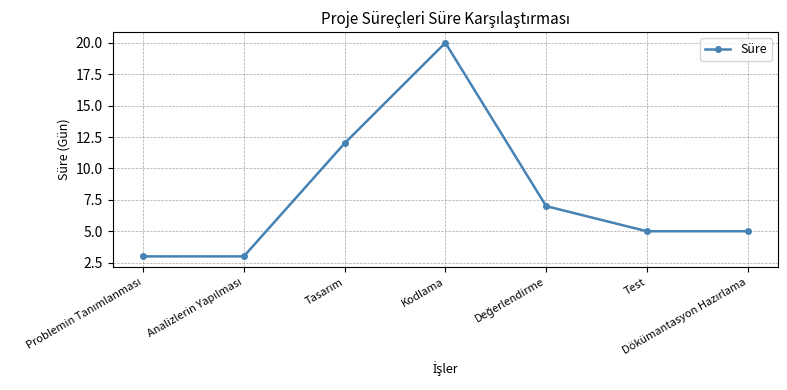

True or false: there are more than 1 points higher than both neighbors.

False